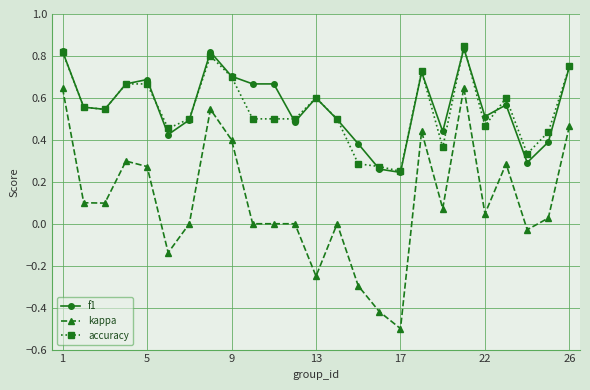

Which series has the largest total across all categories?

f1